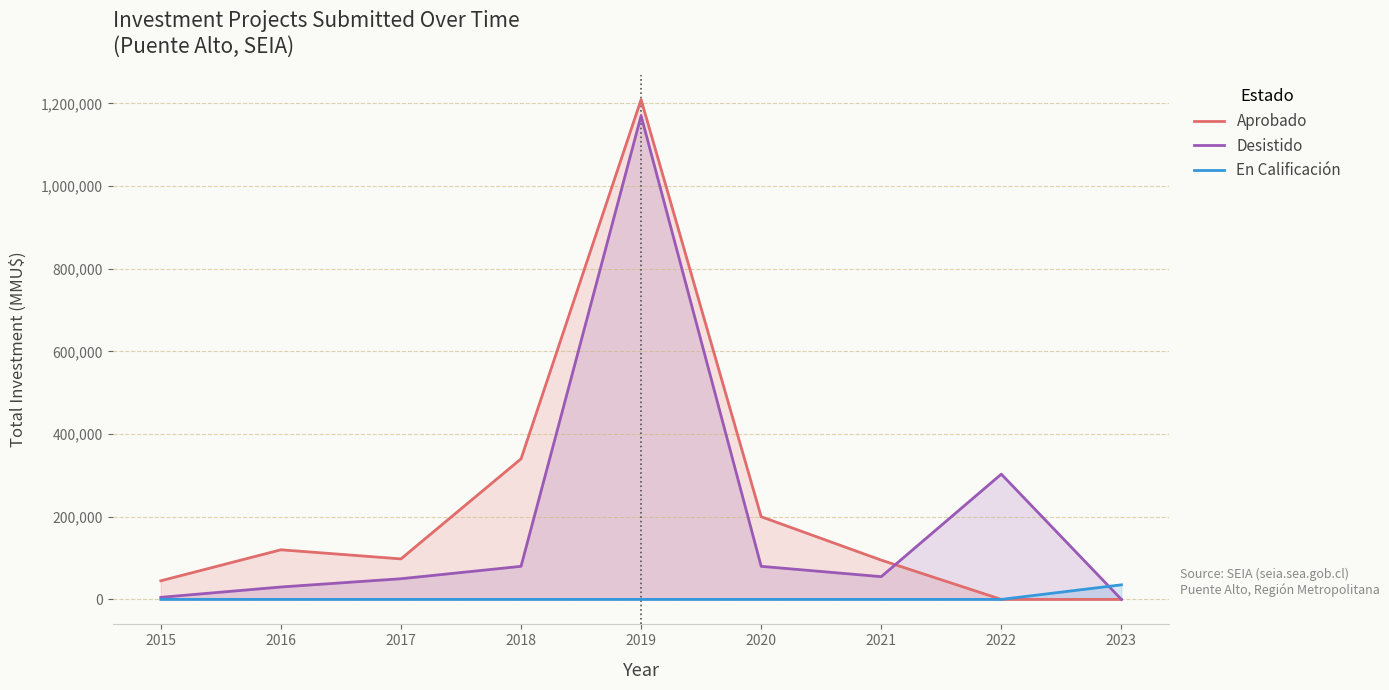

How many values in Aprobado are above zero?

7